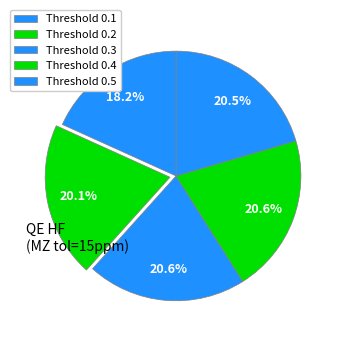

Count the number of slices in the pie.

5